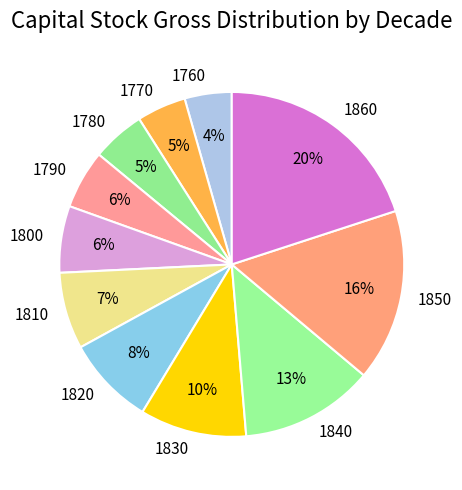

Is the sum of 1830 and 1860 greater than half?

No